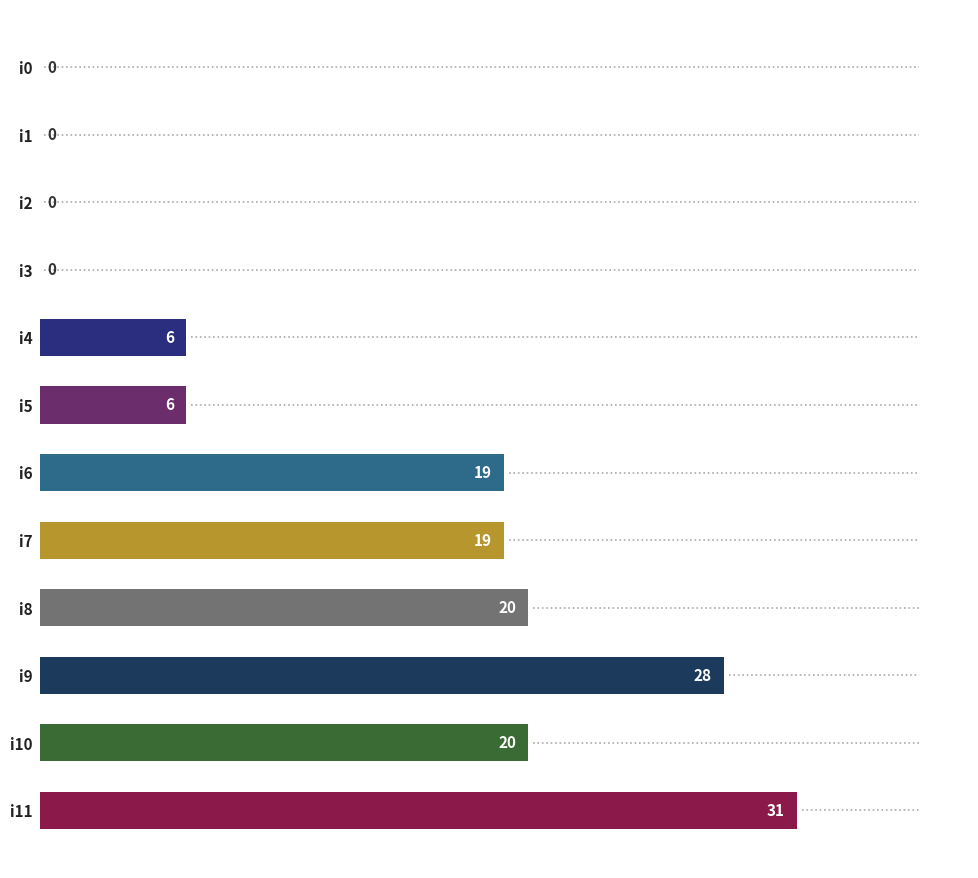

What is the change in value from i4 to i2?

-6